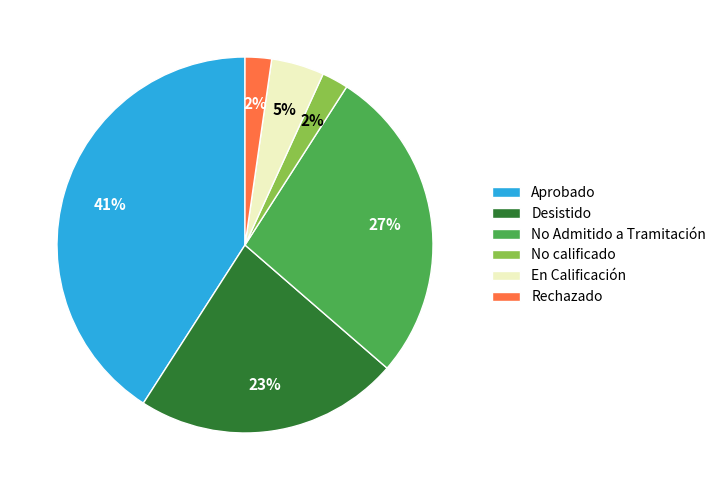

How many slices are in this pie chart?

6